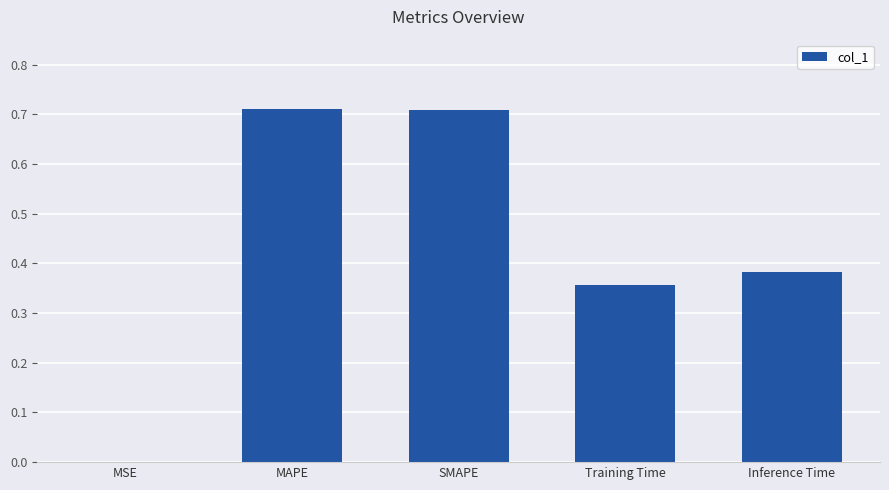

True or false: the data shows 0.1 at Inference Time.

False